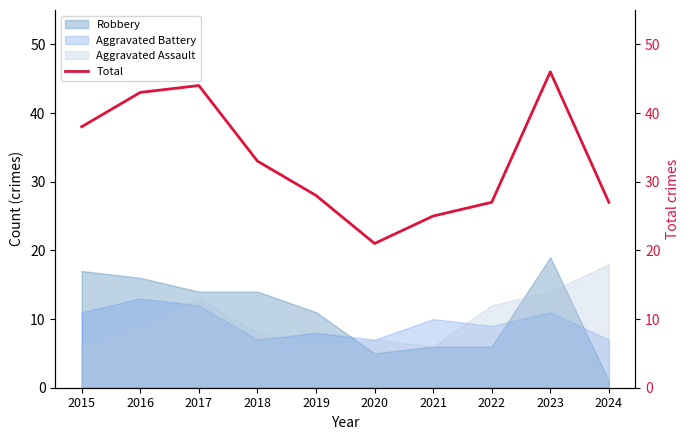

Reading left to right, list all the values displayed in this chart.

38	43	44	33	28	21	25	27	46	27